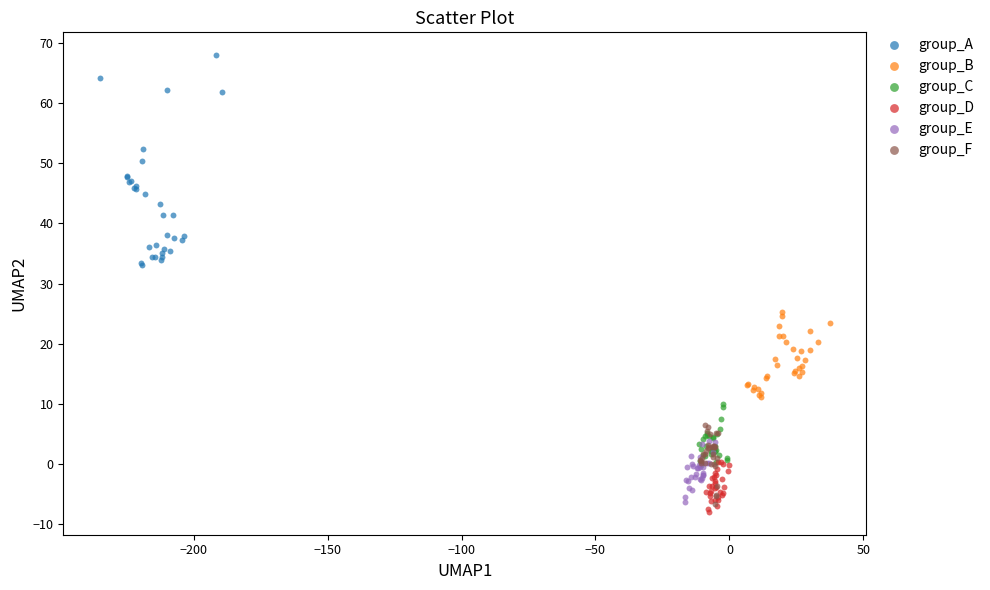

Which series has the widest spread of Y values?

group_A